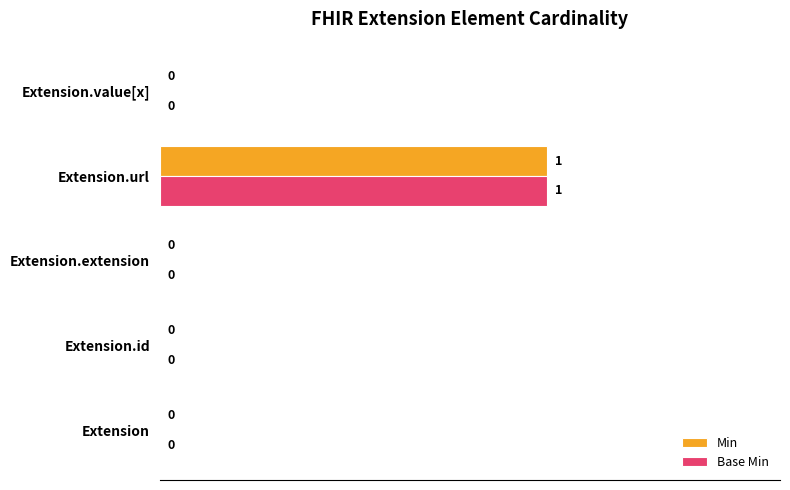

At which category is the sum across all series the highest?

Extension.url